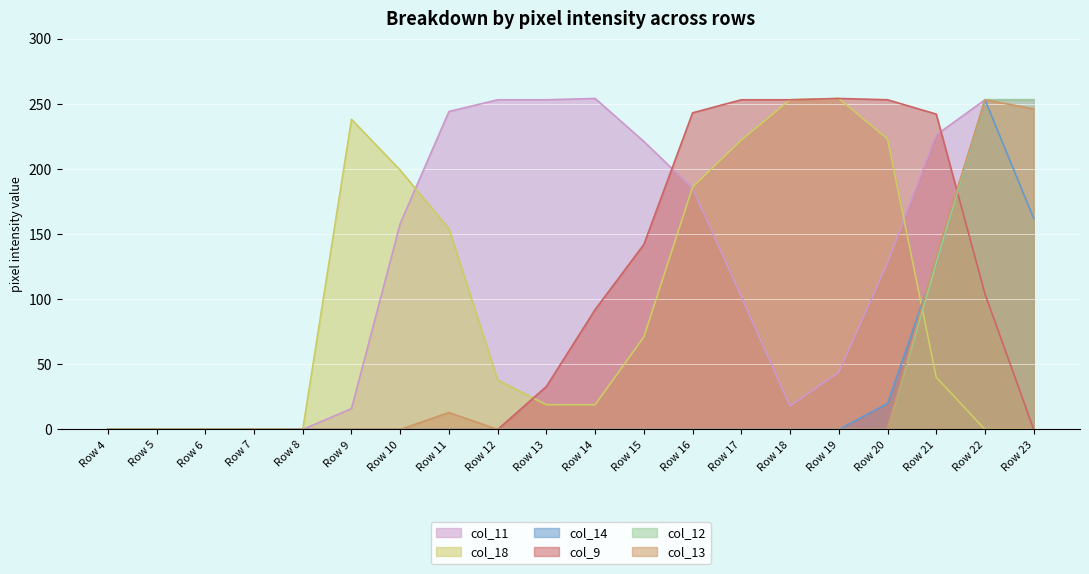

How many values in the col_12 series exceed 0?

3